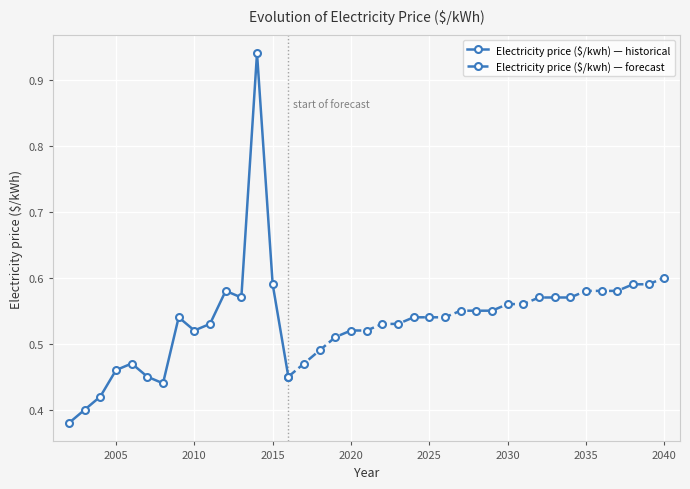

At which category does the data reach its first local peak?

2006